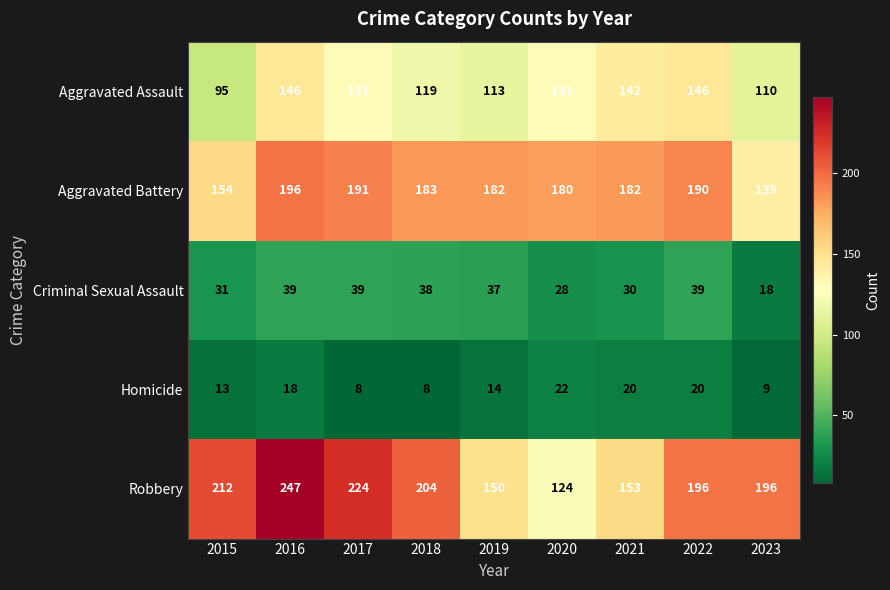

The value of Homicide at 2015 is 13. True or false?

True